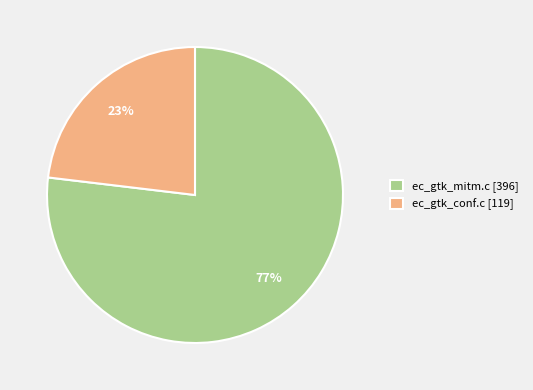

Approximately how many times larger is the value at ec_gtk_mitm.c compared to ec_gtk_conf.c?

3.3